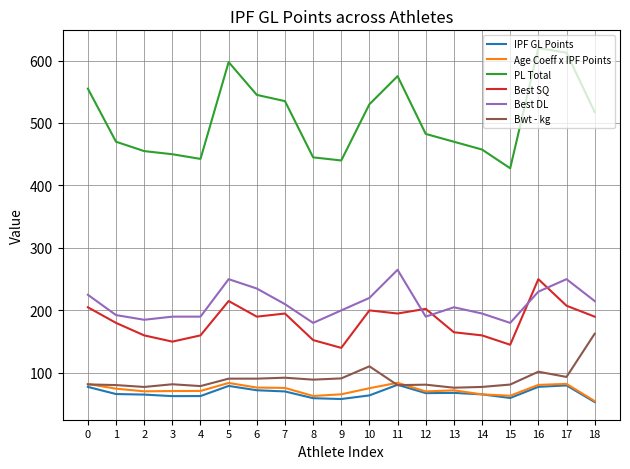

The PL Total series shows 919.1 at 7. True or false?

False